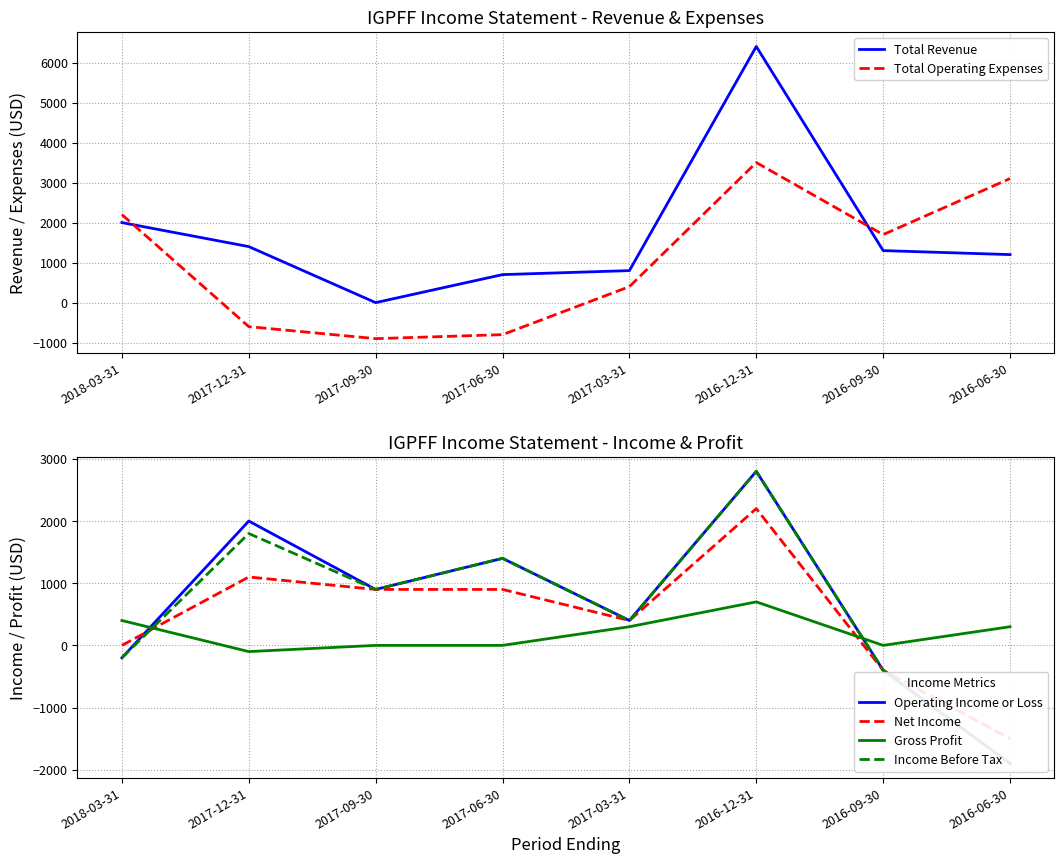

Is the value of Income Before Tax at 2016-09-30 greater than the value of Operating Income or Loss at 2017-06-30?

No